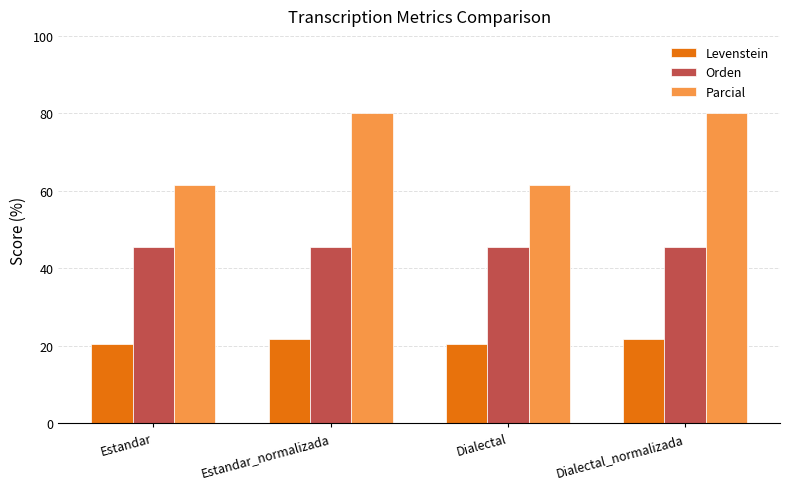

Reading left to right, what are all the values shown in this chart?

Levenstein: 20.5	21.6	20.5	21.6
Orden: 45.5	45.5	45.5	45.5
Parcial: 61.5	80.0	61.5	80.0